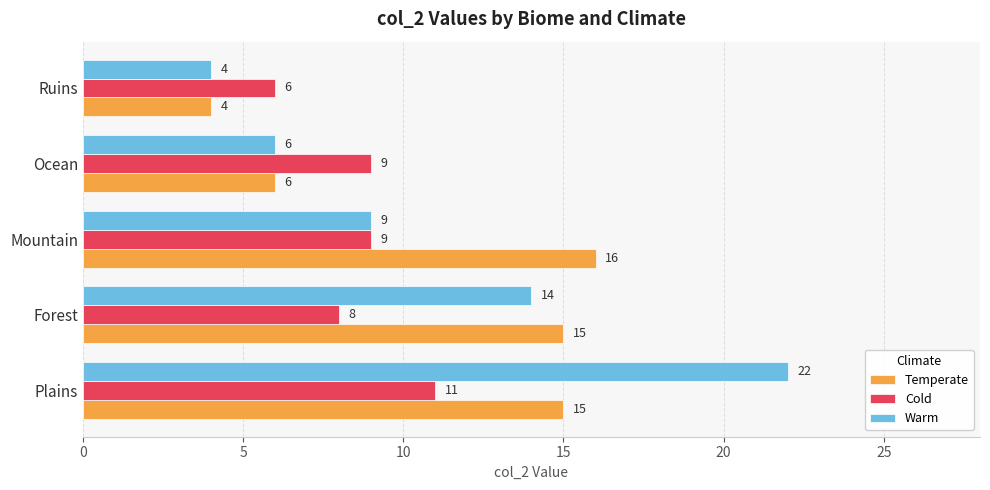

Count the Warm values in the range 6 to 14.

3